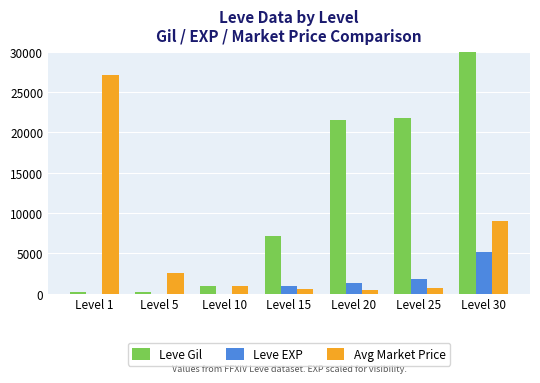

Which category has the lowest value in the Leve Gil series?

Level 1